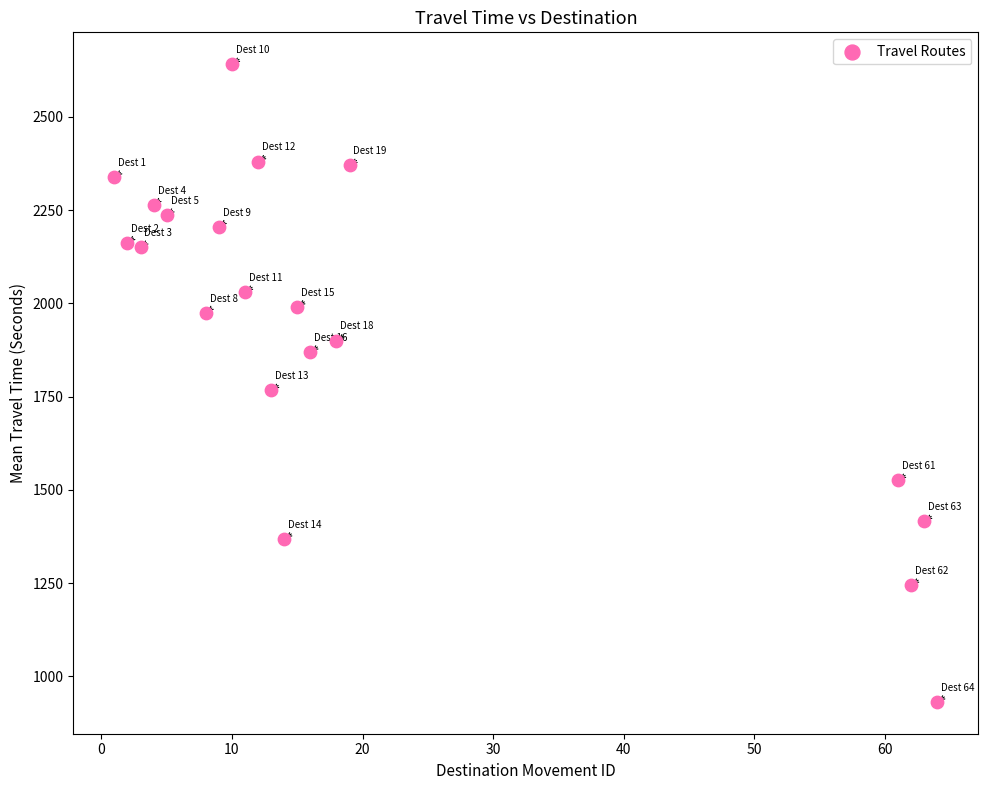

What Y value in the scatter plot is closest to 1786?

1767